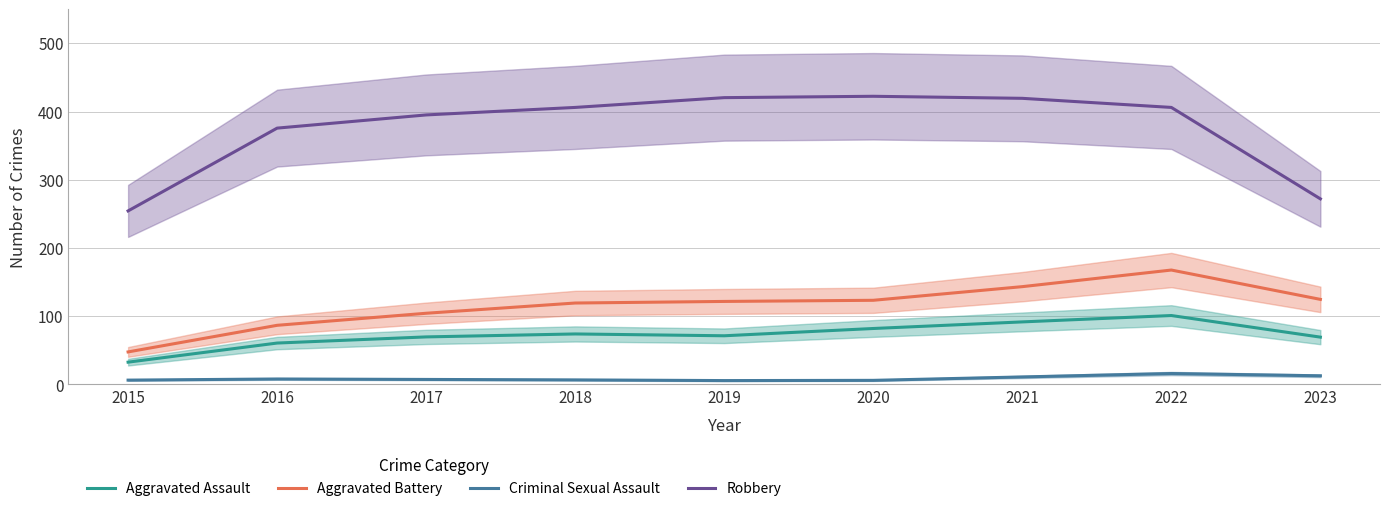

Which category has the highest value across all series?

2020